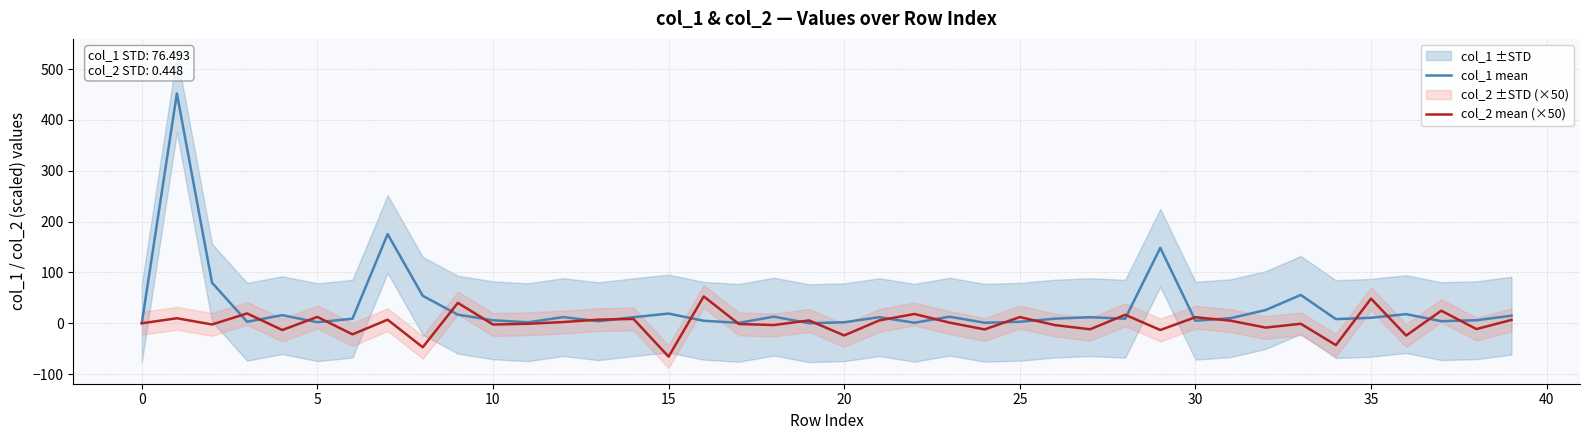

How many data points in col_2 mean (×50) are less than 1?

20